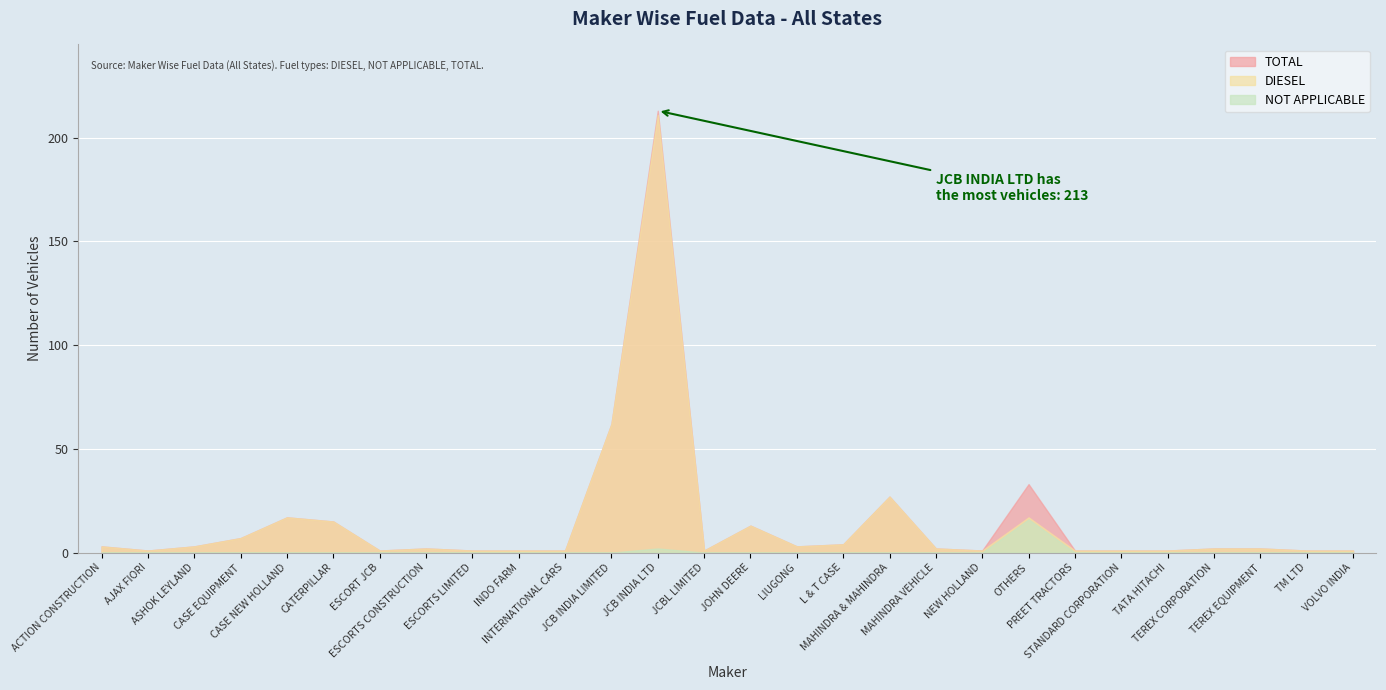

True or false: TOTAL has more than 1 interior local peaks.

True